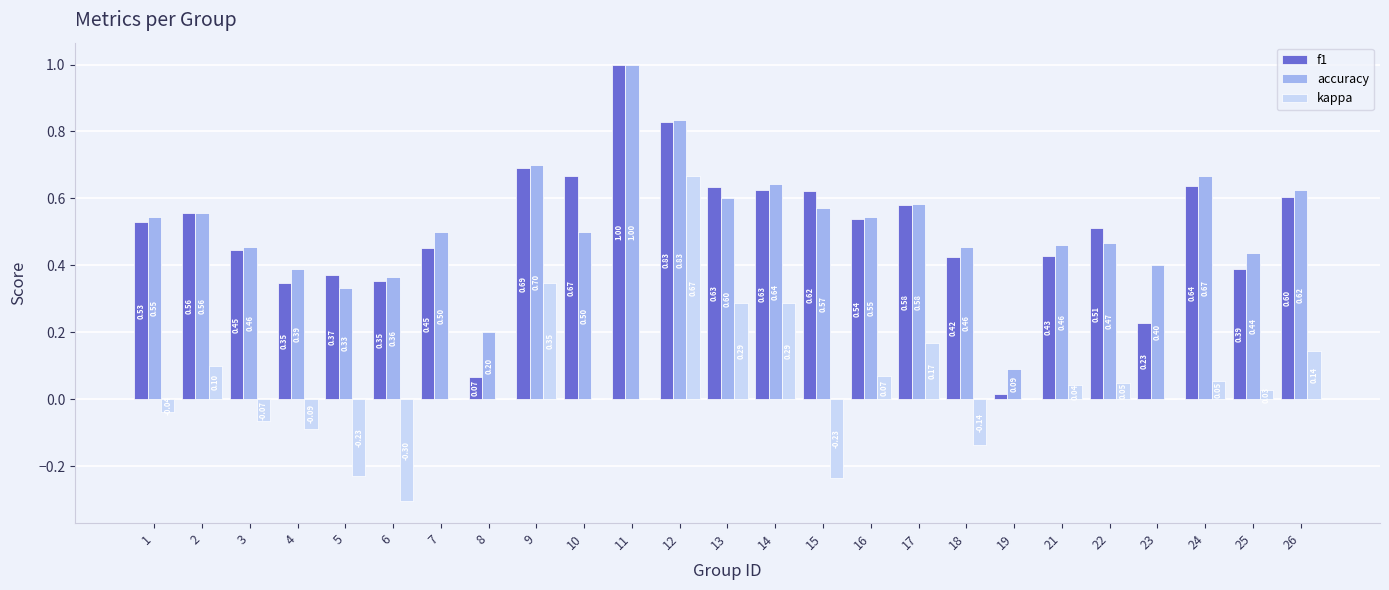

Is the value of kappa at 11 greater than the value of accuracy at 7?

No